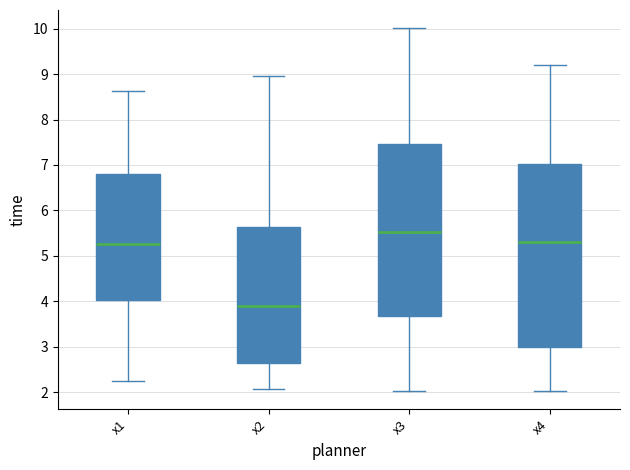

Reading left to right, transcribe this box plot: for each box, give where its median line is, the range the box spans, and where its two whiskers end, as read against the y-axis. The values are not printed on the chart, so give them approximately, as read against the axis.

x1: median 5.3, box 4.0 to 6.8, whiskers 2.3 to 8.6
x2: median 3.9, box 2.6 to 5.6, whiskers 2.1 to 9.0
x3: median 5.5, box 3.7 to 7.5, whiskers 2.0 to 10.0
x4: median 5.3, box 3.0 to 7.0, whiskers 2.0 to 9.2